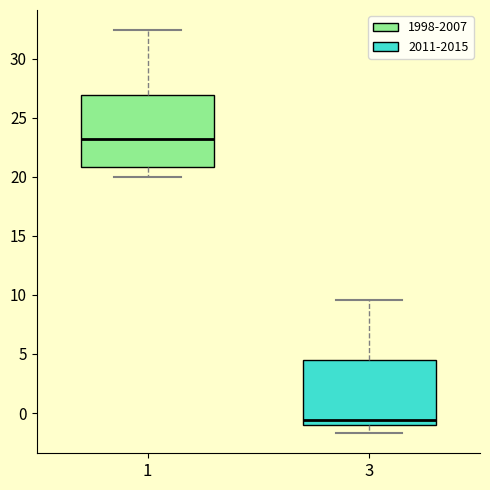

Reading left to right, read every box against the y-axis: the position of its median line, the range the box covers, and the ends of its whiskers. The values are not printed on the chart, so give them approximately, as read against the axis.

1: median 23.0, box 21.0 to 27.0, whiskers 20.0 to 32.5
3: median -0.5, box -1.0 to 4.5, whiskers -1.5 to 9.5